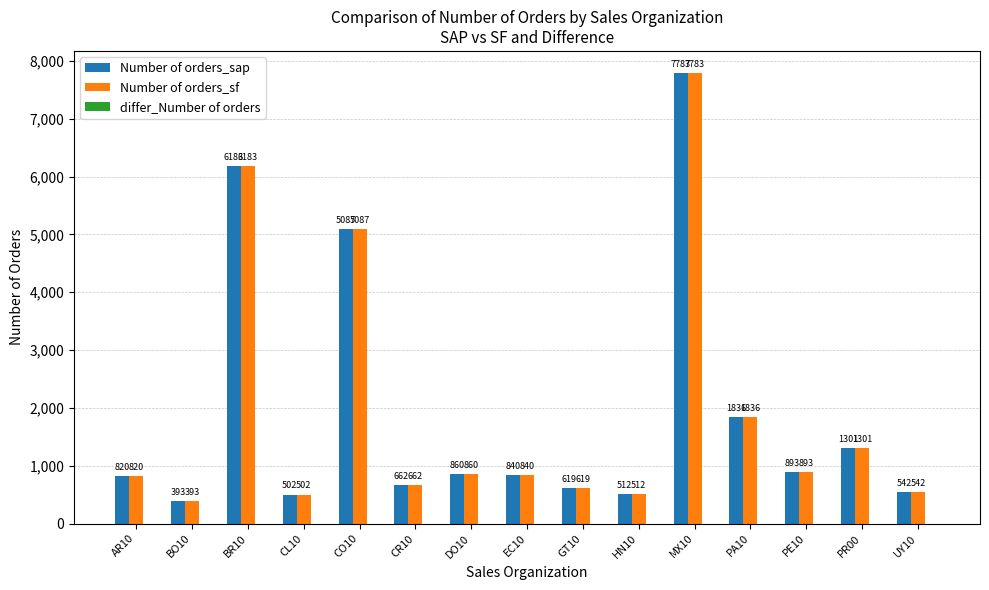

True or false: Number of orders_sf has a value of 860 at DO10.

True